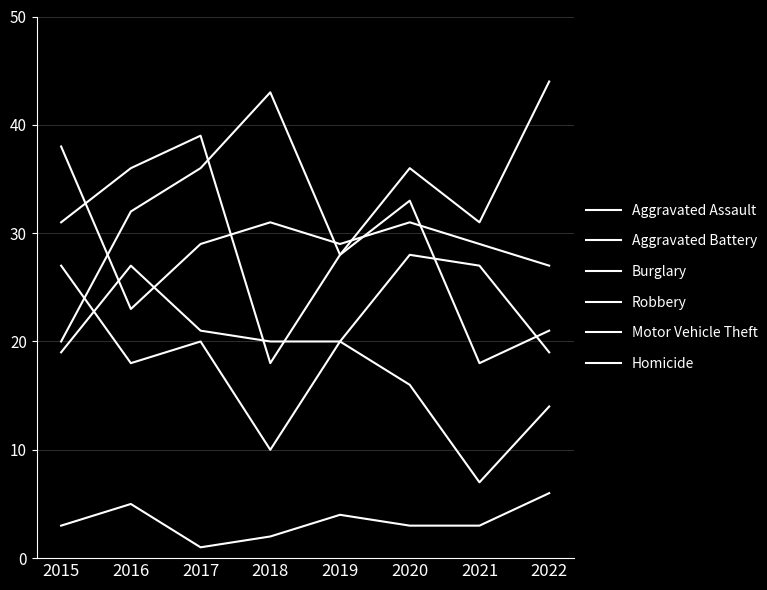

At which category does Robbery reach its first local valley?

2018